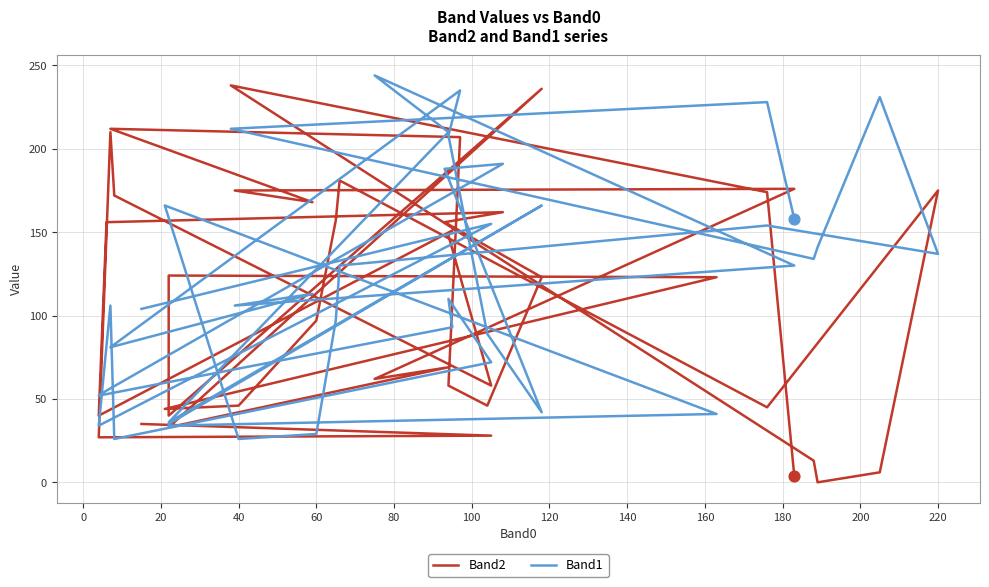

Which series contains the highest Y value?

Band1